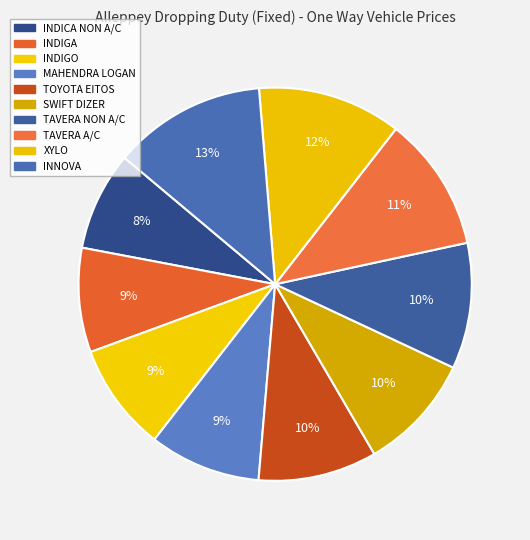

To the nearest percent, what percentage of the pie is XYLO?

12%